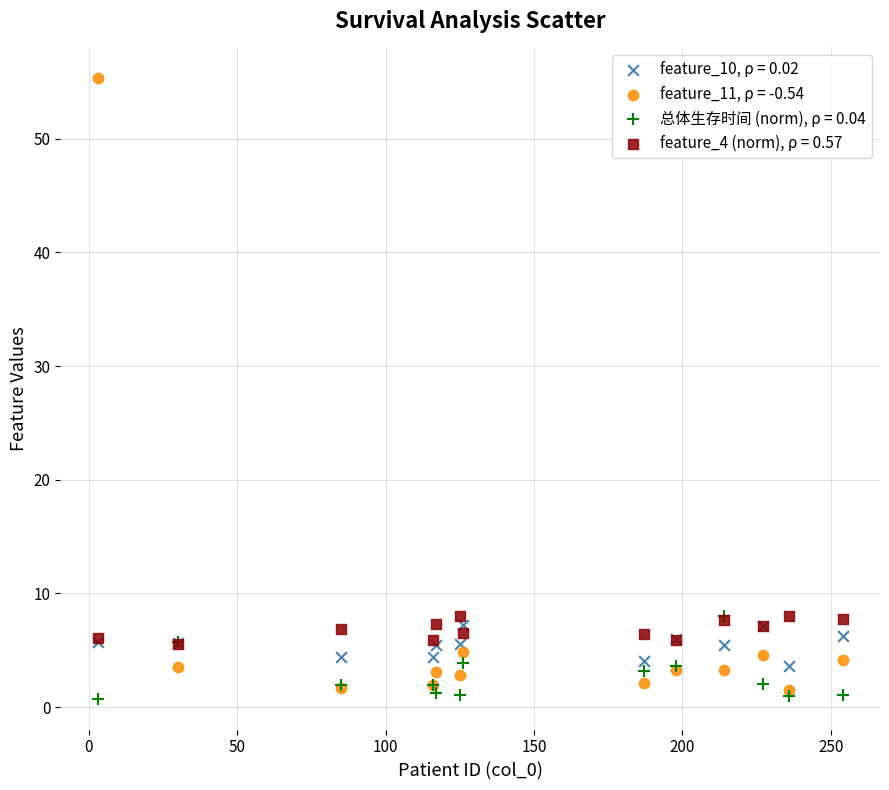

Which series reaches the maximum Y coordinate?

feature_11, ρ = -0.54